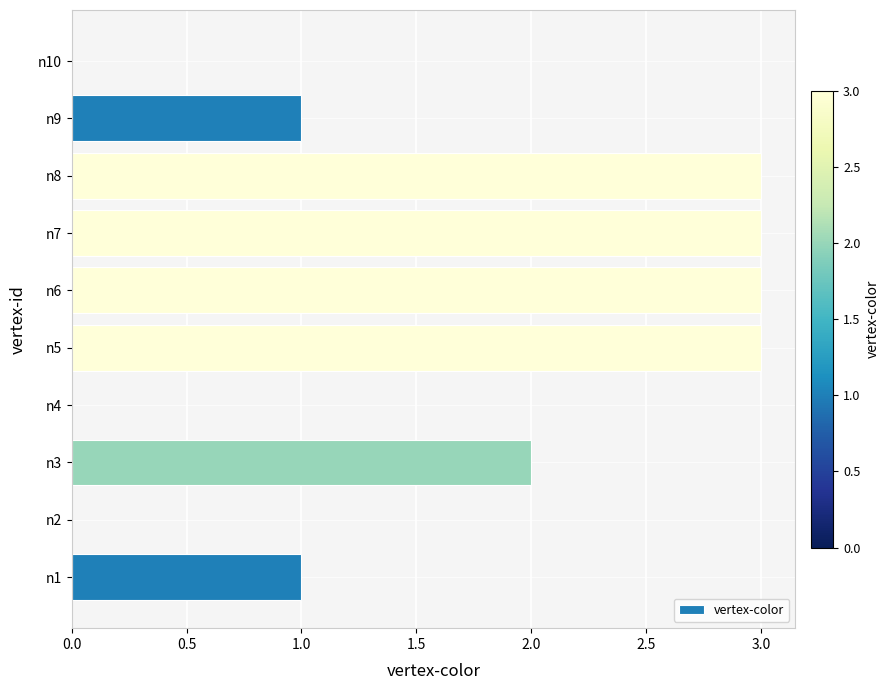

How many series are shown in this chart?

1